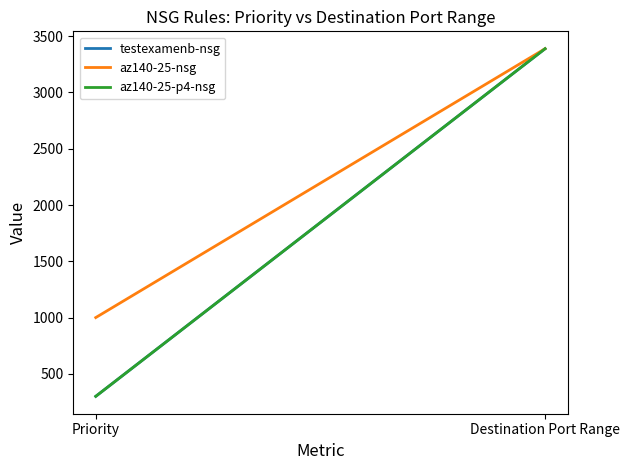

Where is az140-25-p4-nsg nearest to the value 1844?

Priority